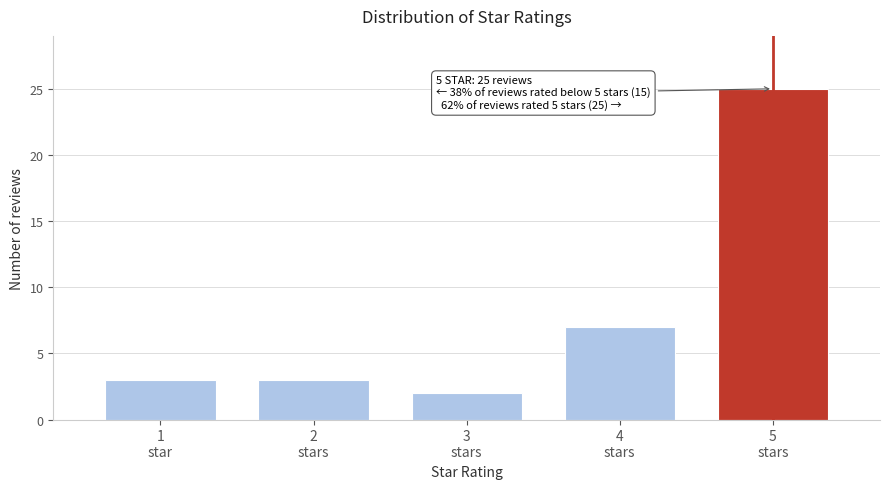

Reading left to right, extract all data points from this chart.

3	3	2	7	25